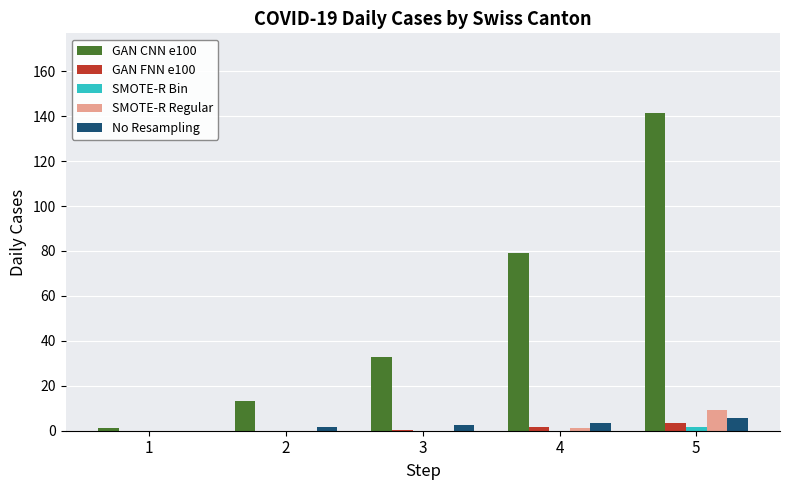

At which category is the sum across all series the highest?

5